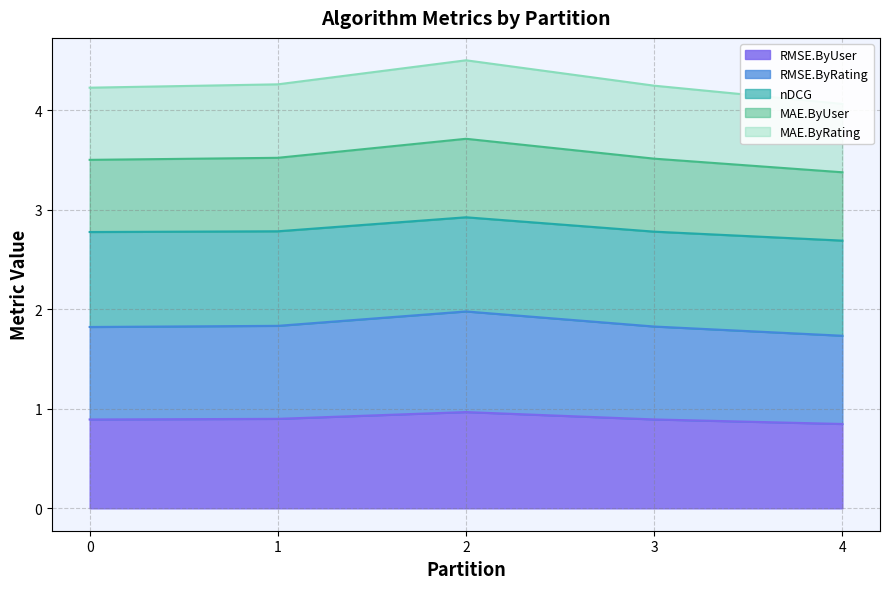

At which category is the sum across all series the highest?

2